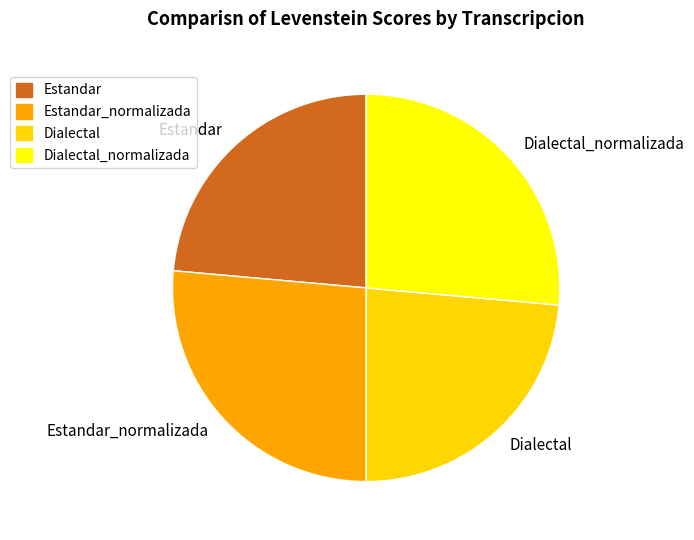

Does any single category account for the majority?

No